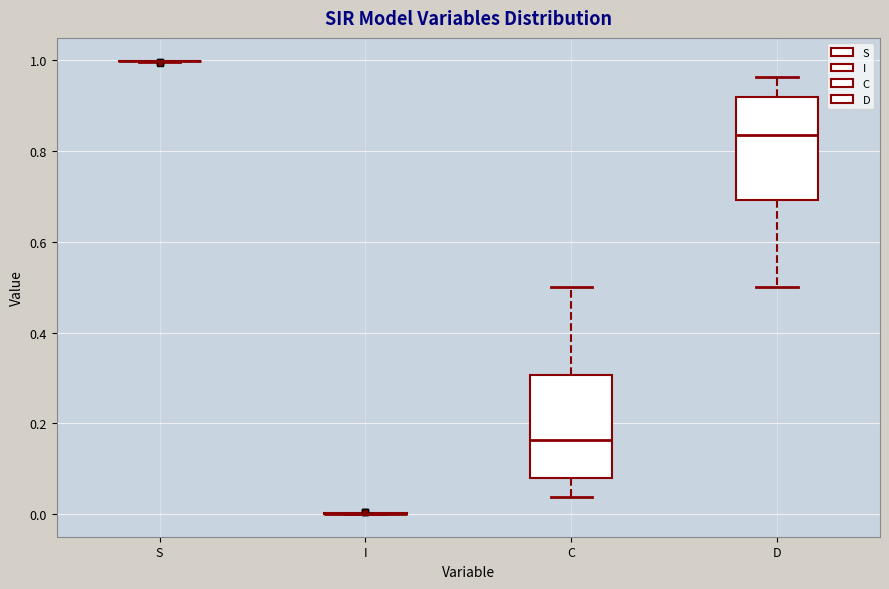

Where does the lower whisker of the box for C end on the y-axis? The values are not printed on the chart, so give them approximately, as read against the axis.

0.04